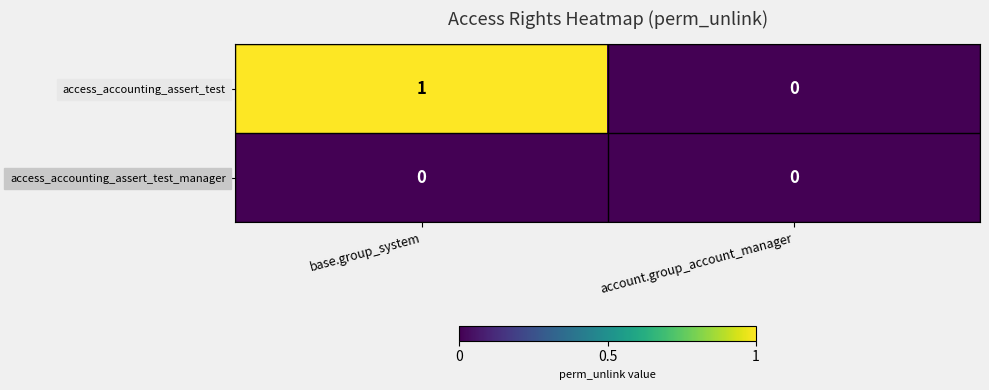

List the series in order of their peak value, lowest first.

access_accounting_assert_test_manager, access_accounting_assert_test